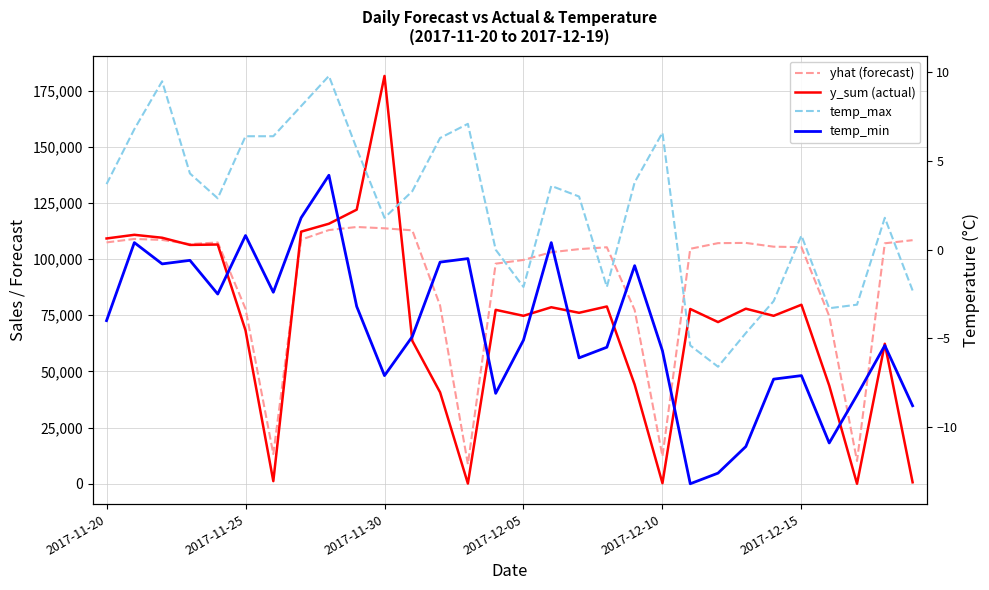

Reading right to left, list all the values displayed in this chart.

yhat (forecast): 108406.8	107020.7	10129.9	74635.5	105302.5	105513.3	107191.3	107092.2	104572.7	12220.5	77345.4	105261.0	104420.1	103053.0	99616.5	97952.9	8697.5	79292.4	112787.6	113691.5	114282.4	112913.3	108622.1	13207.6	77868.2	107397.0	106665.8	108516.8	108958.6	107411.4
y_sum (actual): 651.0	62306.0	0.0	43704.0	79674.0	74745.0	77915.0	71964.0	77787.0	258.0	44124.0	78901.0	76092.0	78557.0	74751.0	77409.0	100.0	40686.0	63615.0	181499.0	121990.0	115725.0	112203.0	1165.0	68246.0	106479.0	106295.0	109494.0	110799.0	109169.0
temp_max: -2.3	1.8	-3.1	-3.3	0.8	-2.9	-4.7	-6.6	-5.4	6.6	3.8	-2.1	3.0	3.6	-2.1	0.0	7.1	6.3	3.3	1.8	5.7	9.8	8.1	6.4	6.4	2.9	4.3	9.5	6.8	3.7
temp_min: -8.8	-5.4	-8.2	-10.9	-7.1	-7.3	-11.1	-12.6	-13.2	-5.7	-0.9	-5.5	-6.1	0.4	-5.1	-8.1	-0.5	-0.7	-4.9	-7.1	-3.2	4.2	1.8	-2.4	0.8	-2.5	-0.6	-0.8	0.4	-4.0